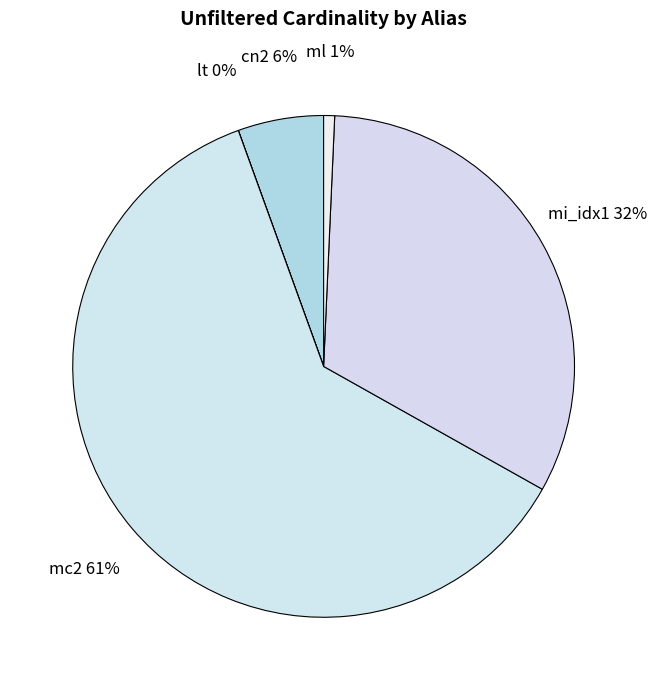

What is the largest slice in the pie chart?

mc2